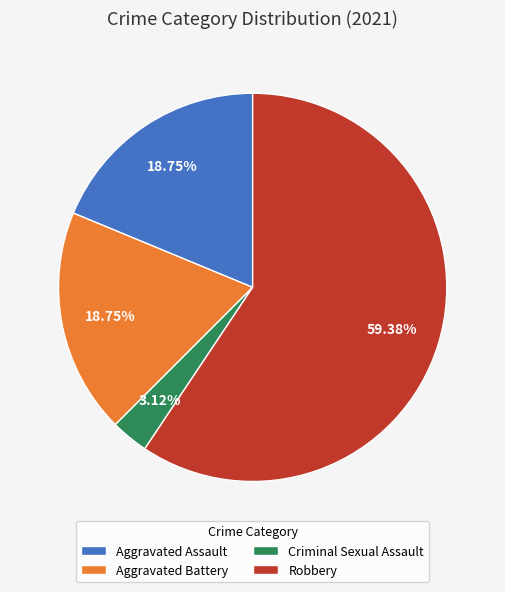

To the nearest percent, what percentage of the pie is Aggravated Assault?

19%